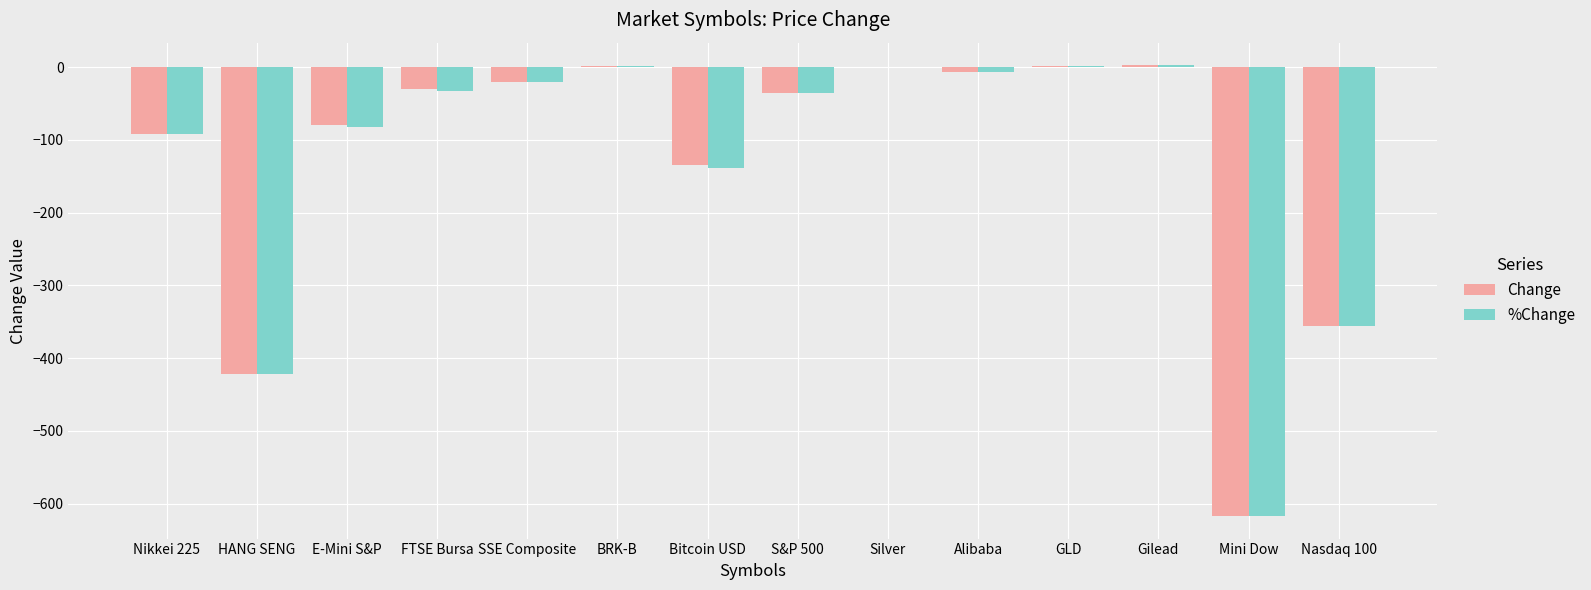

Is the value of %Change at Gilead greater than the value of Change at Nasdaq 100?

Yes